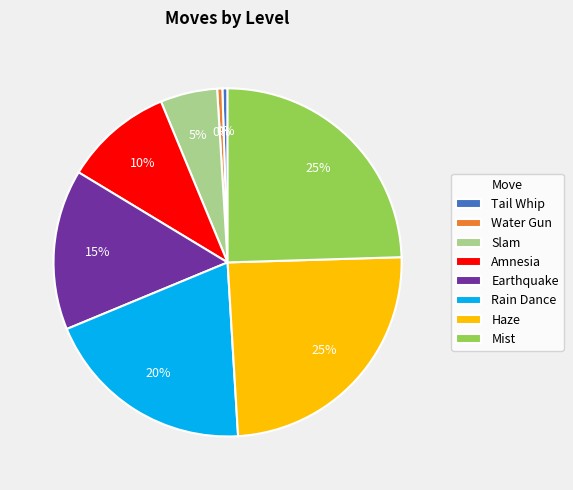

Is Amnesia the majority of the pie?

No